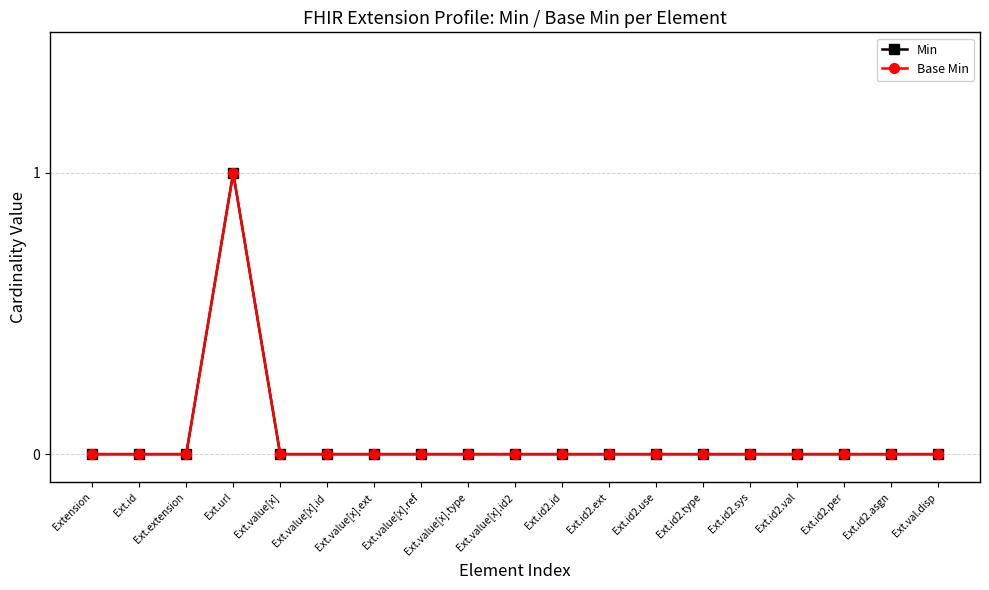

What is the difference between the maximum and minimum values in the Base Min series?

1